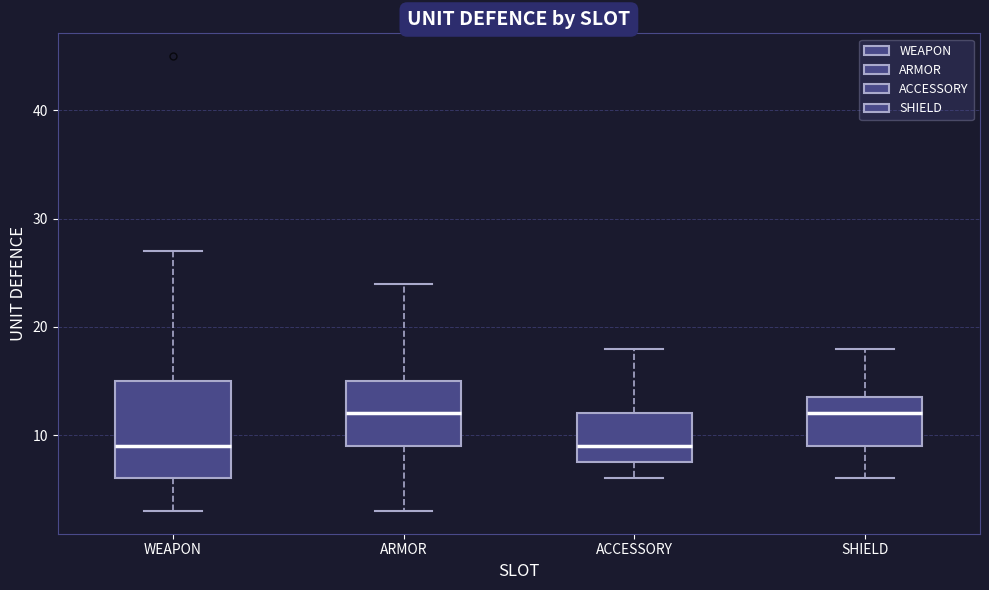

Which box is the tallest, from its lower edge to its upper edge?

WEAPON